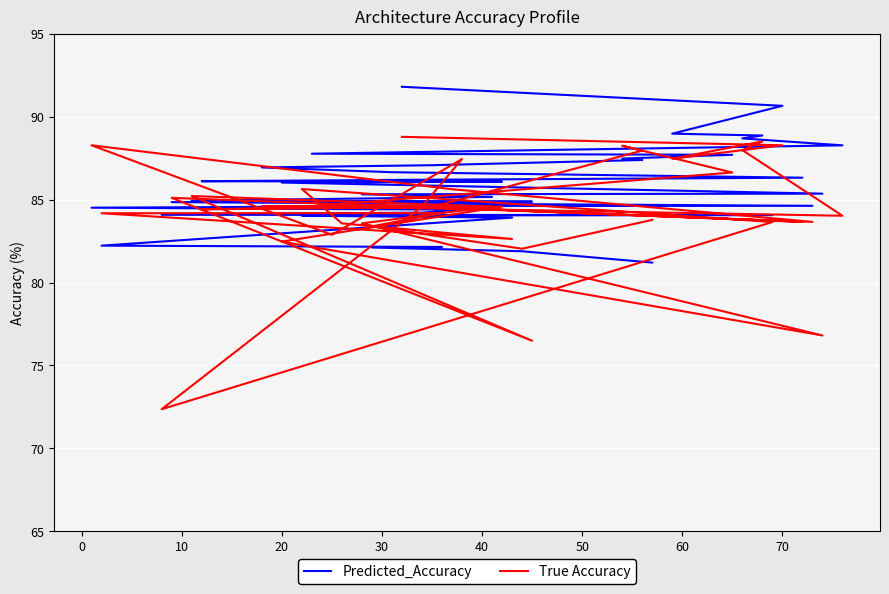

How many data points in True Accuracy are less than 84?

14